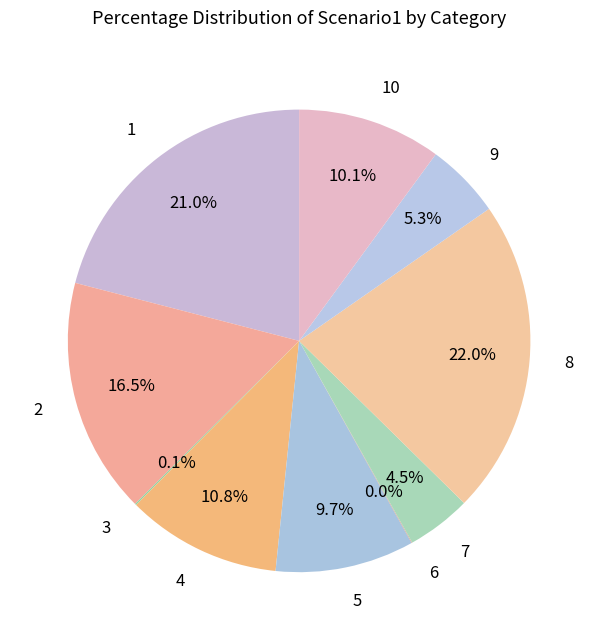

Is there any slice that represents more than half of the pie?

No